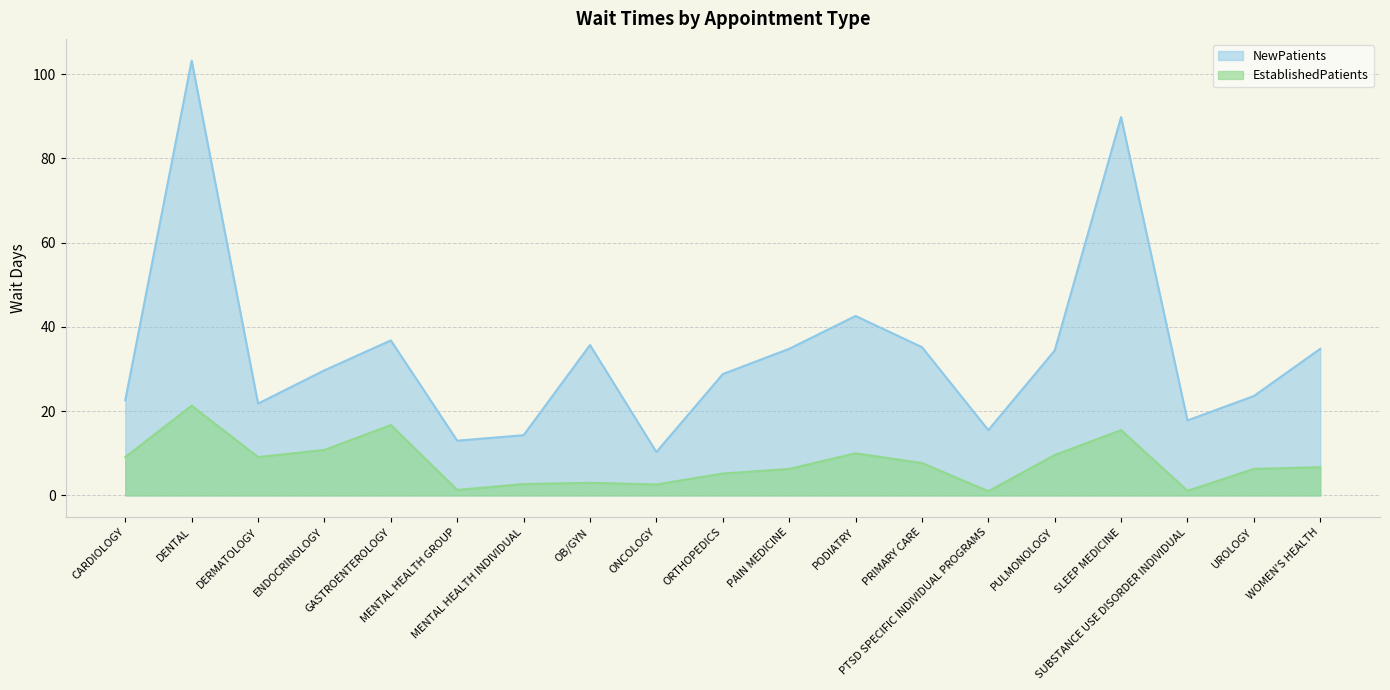

At which category does NewPatients reach its first local valley?

DERMATOLOGY